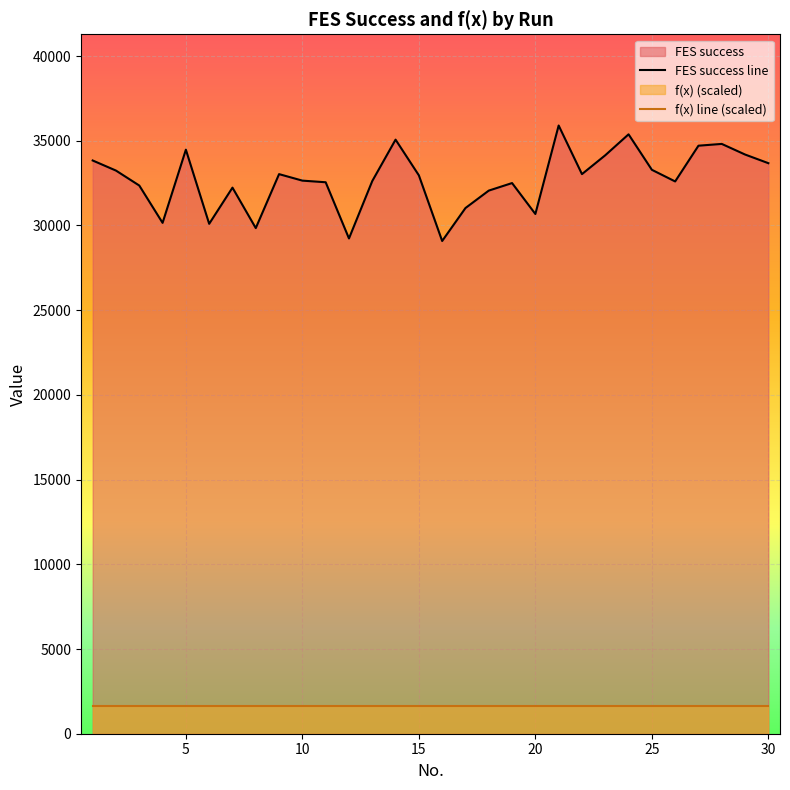

True or false: FES success line and f(x) line (scaled) intersect in this chart.

False